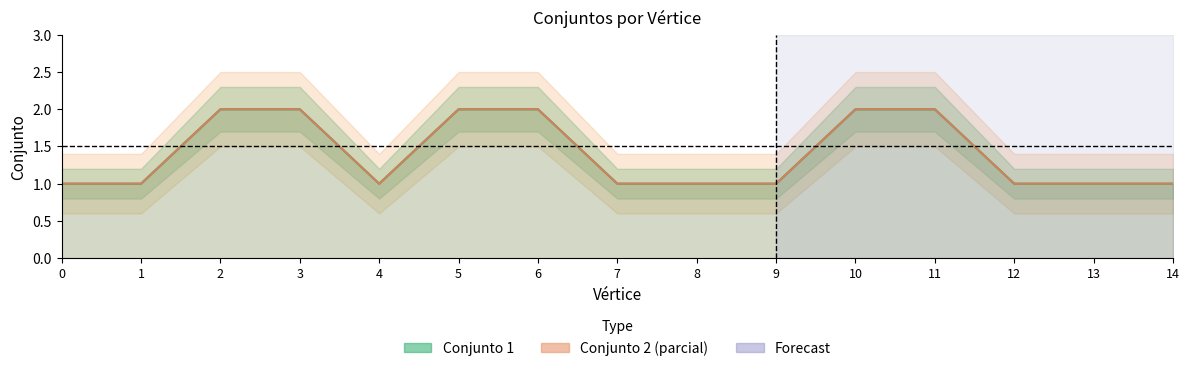

Does the chart have visible grid lines?

No